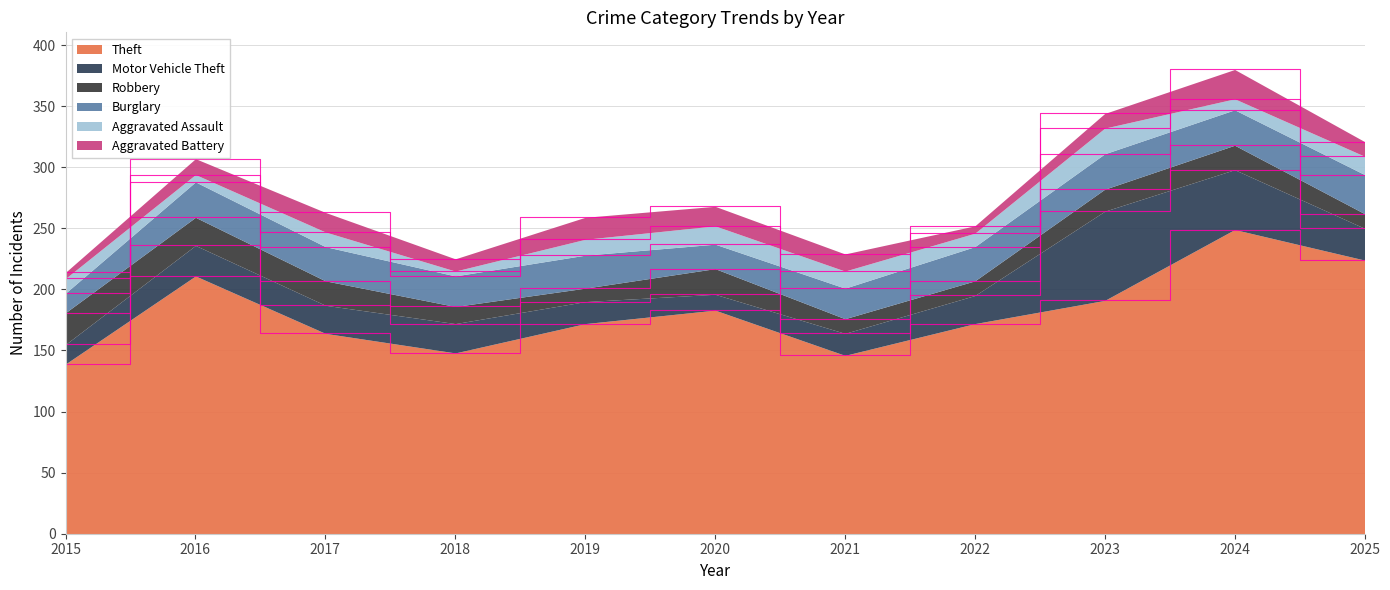

Where is the first local minimum for Motor Vehicle Theft?

2017